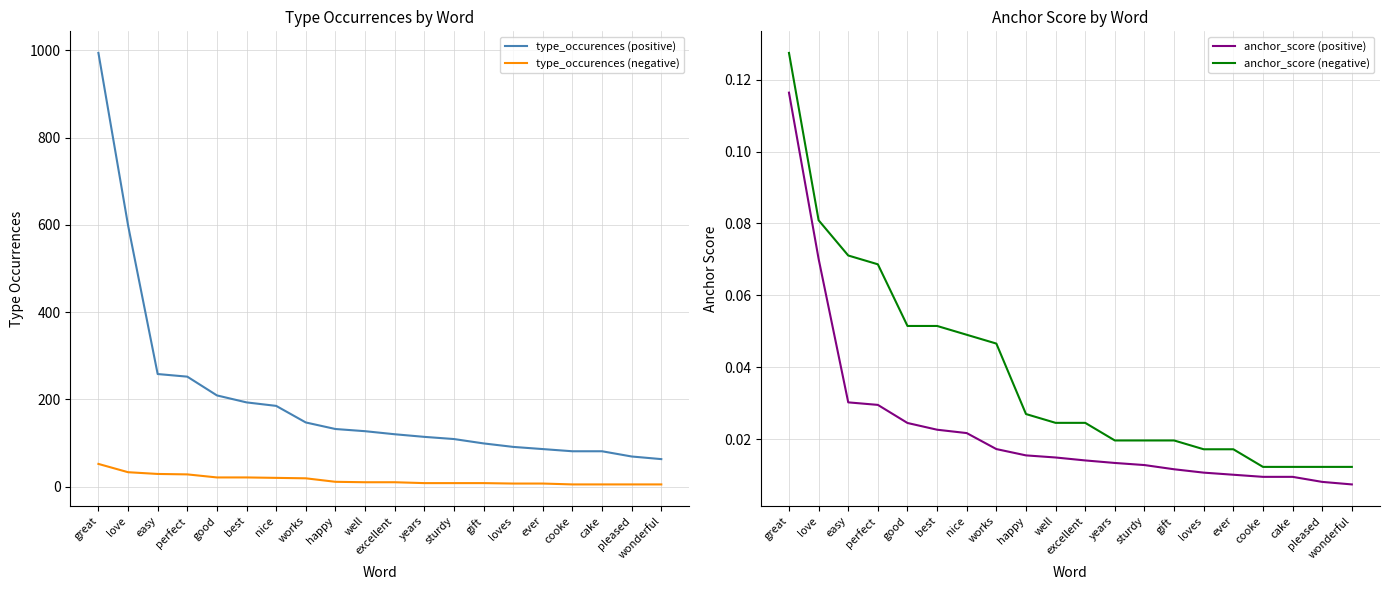

Does the chart display data point markers on the line(s)?

No